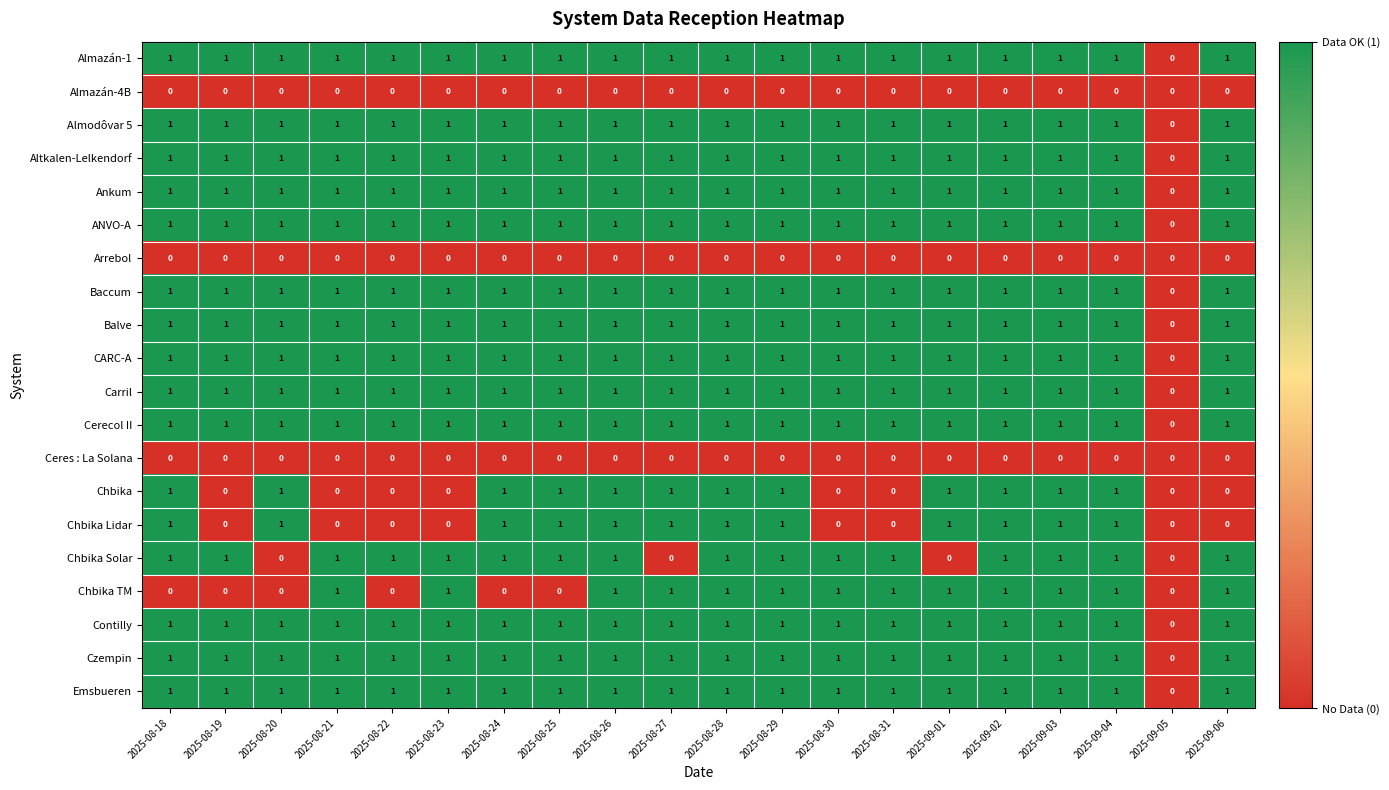

What is the total value across all series at 2025-08-18?

16